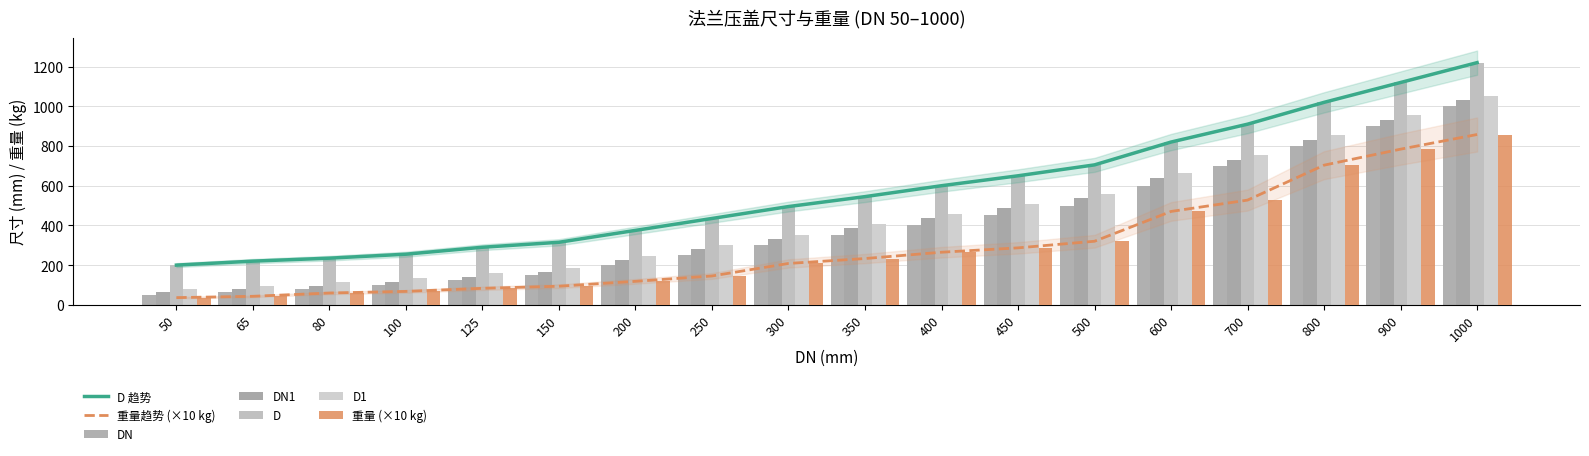

Reading left to right, list all the values displayed in this chart.

DN: 50.0	65.0	80.0	100.0	125.0	150.0	200.0	250.0	300.0	350.0	400.0	450.0	500.0	600.0	700.0	800.0	900.0	1000.0
DN1: 65.0	80.0	95.0	114.0	140.0	165.0	226.0	280.0	333.0	385.0	435.0	488.0	538.0	640.0	730.0	830.0	930.0	1030.0
D: 200.0	220.0	235.0	255.0	290.0	315.0	375.0	435.0	495.0	545.0	600.0	650.0	705.0	820.0	910.0	1020.0	1120.0	1220.0
D1: 81.0	96.0	115.0	134.0	160.0	185.0	246.0	300.0	353.0	405.0	455.0	508.0	558.0	664.0	754.0	854.0	954.0	1054.0
重量: 36.2	42.9	59.4	67.6	83.1	93.7	118.2	145.2	208.4	233.1	264.9	286.9	320.2	470.4	527.5	703.5	784.1	858.0